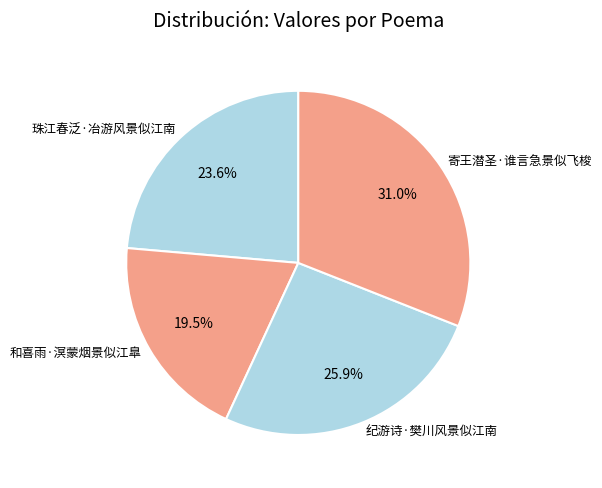

To the nearest percent, what is the combined percentage of 寄王潜圣·谁言急景似飞梭 and 纪游诗·樊川风景似江南?

57%